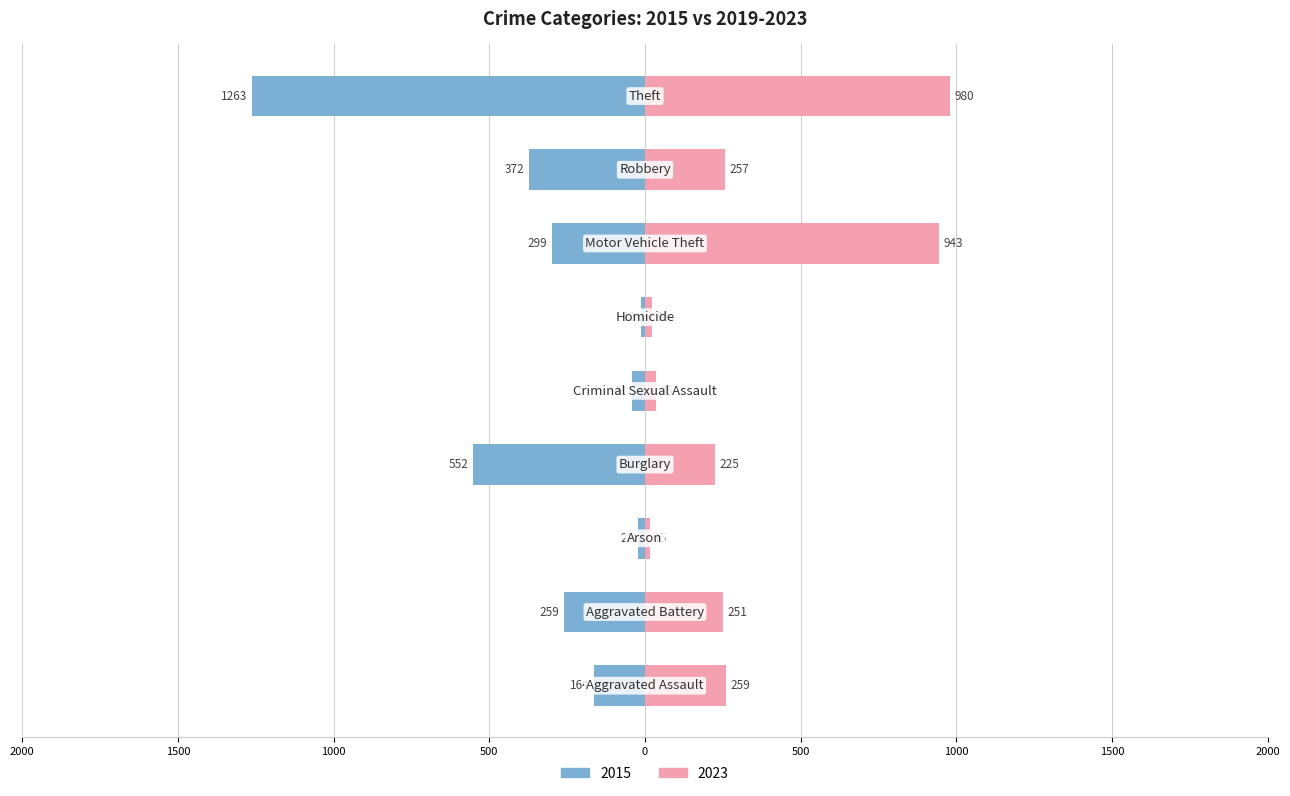

At which label does 2020 reach its peak?

Theft